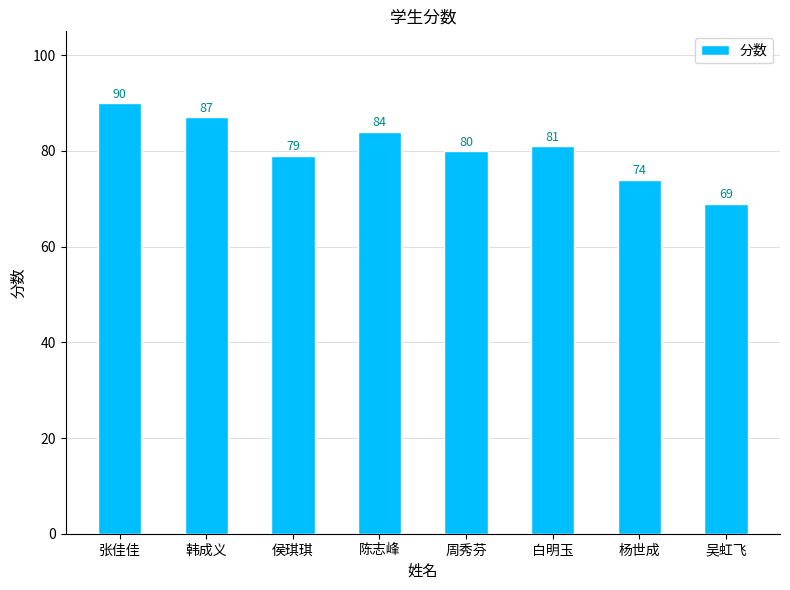

Reading left to right, extract all data points from this chart.

张佳佳=90	韩成义=87	侯琪琪=79	陈志峰=84	周秀芬=80	白明玉=81	杨世成=74	吴虹飞=69